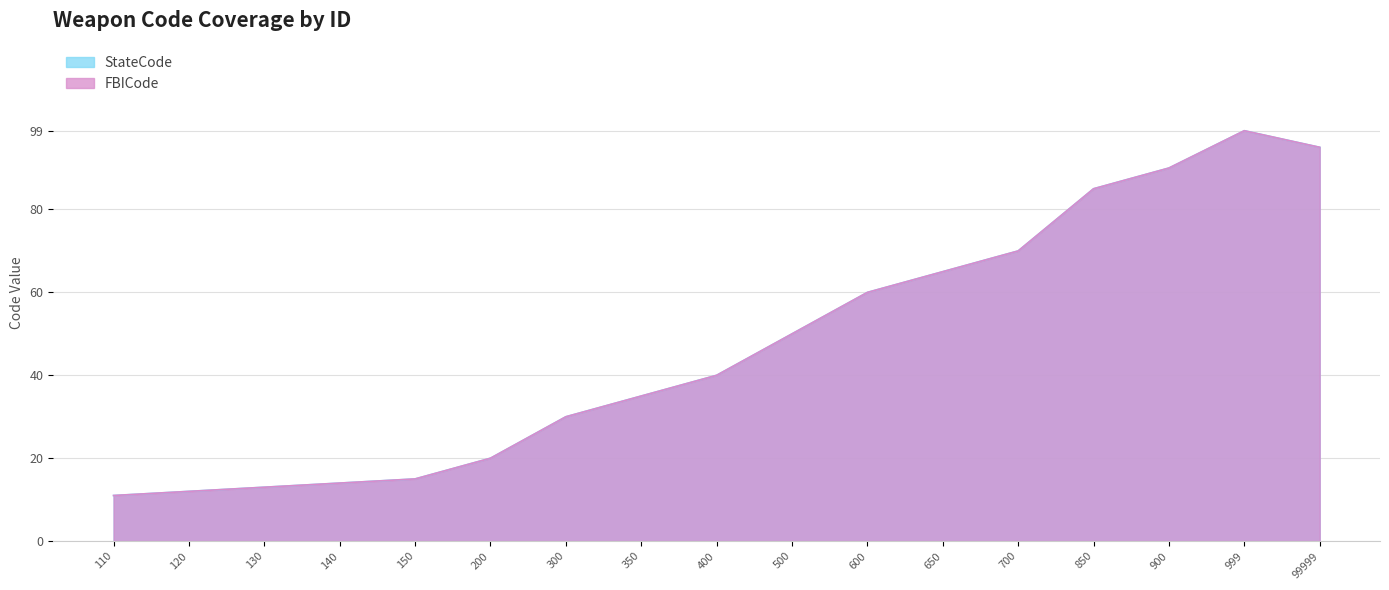

What is the sum of all FBICode values?

804